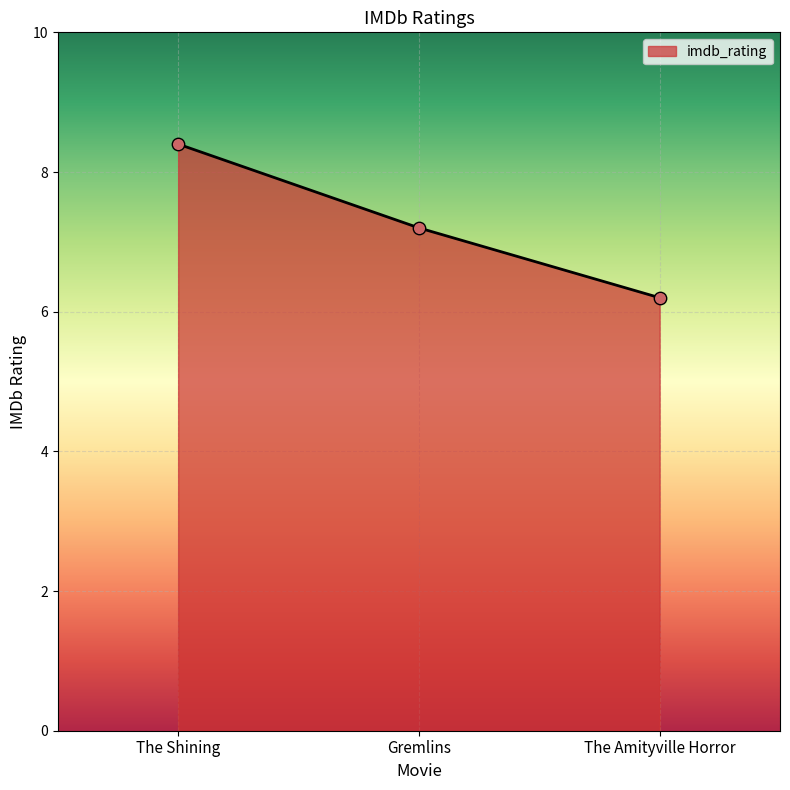

What is the change in value from The Shining to Gremlins?

-1.2